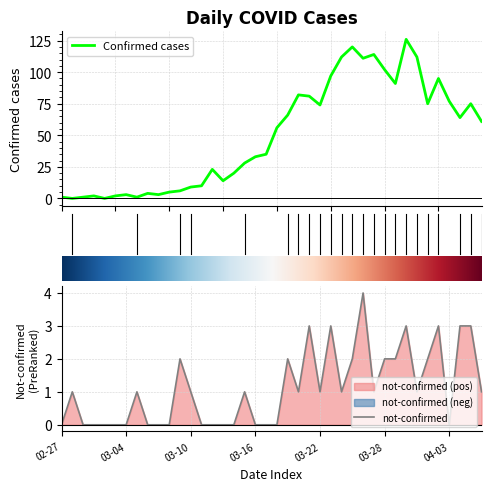

Is it true that not-confirmed equals 2 at 03-22?

False